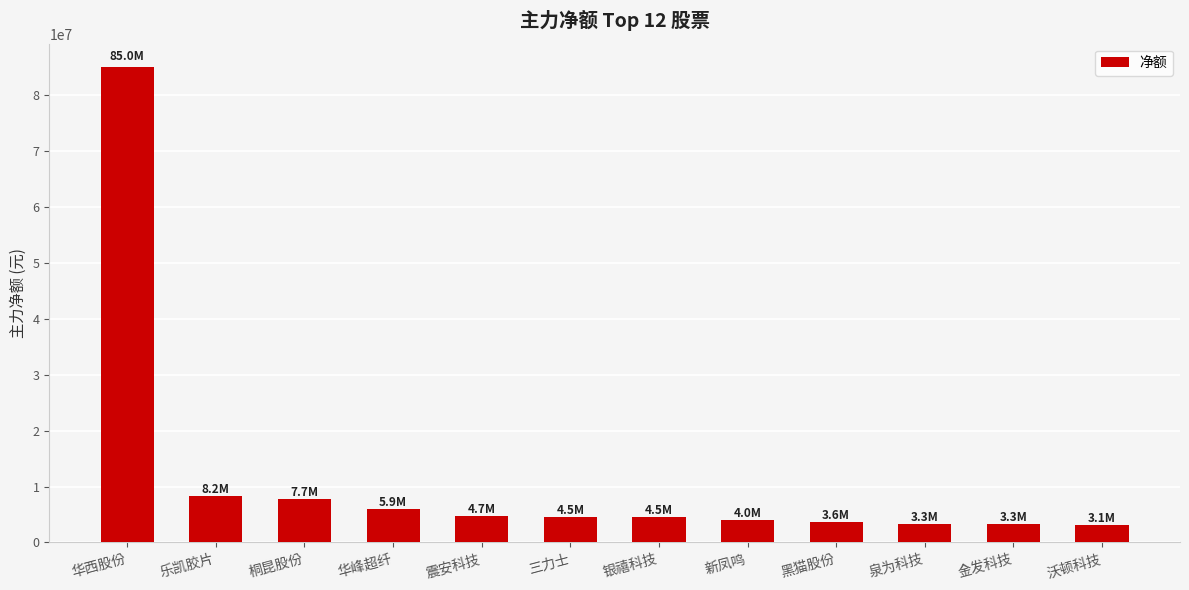

Is it true that the value at 乐凯胶片 is 2434777?

False